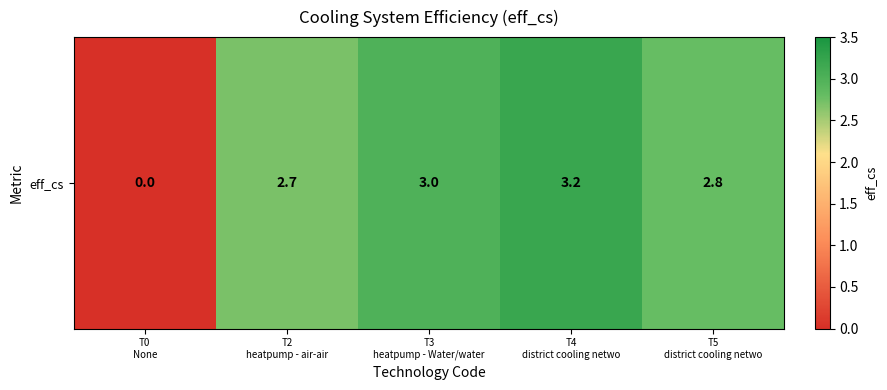

Which label corresponds to the smallest value in the chart?

T0
None